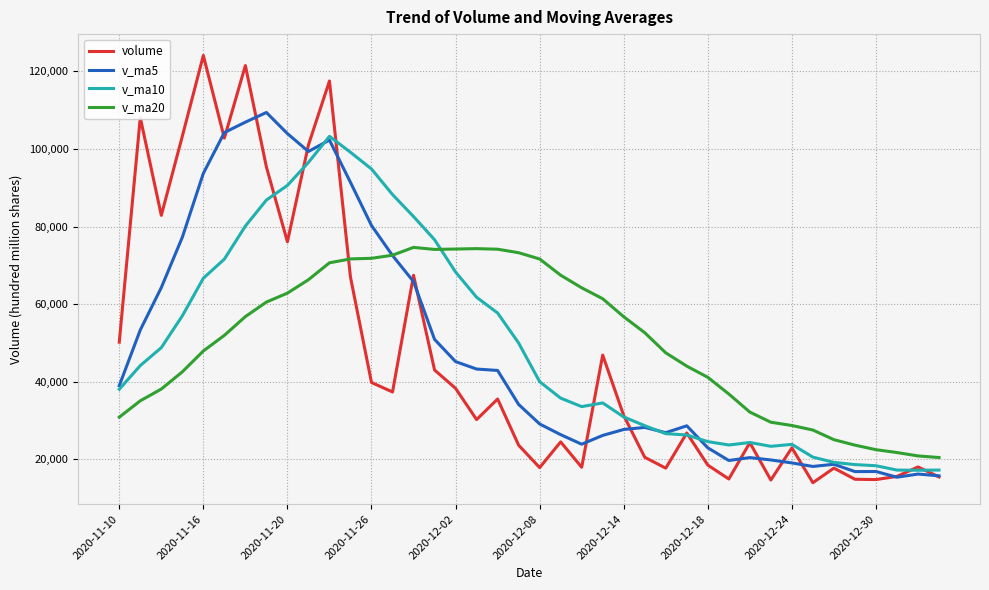

Which series has the largest range (max minus min)?

volume